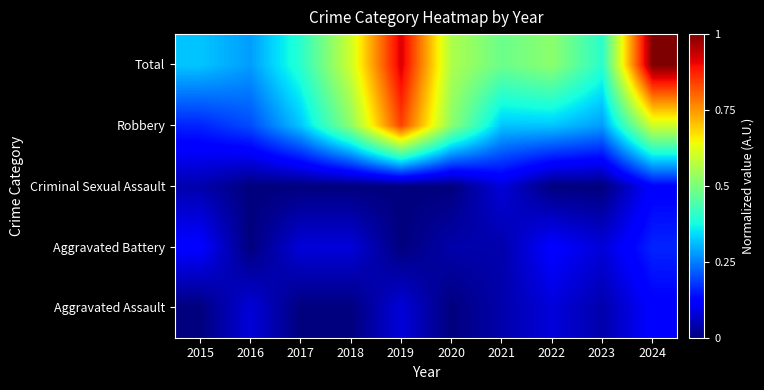

At how many categories does at least one series exceed 18?

2